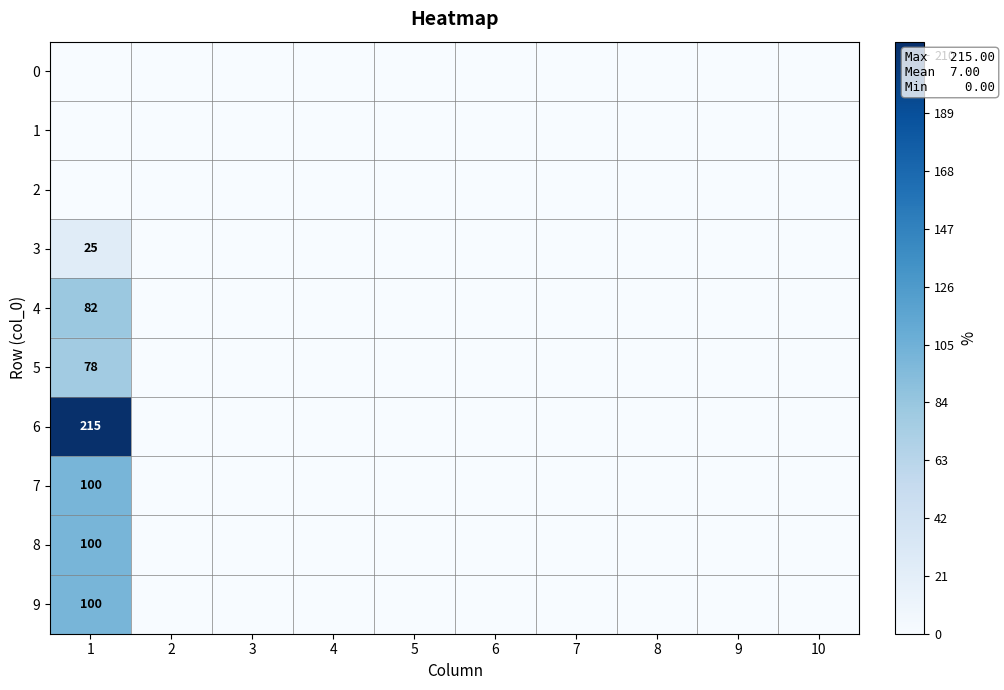

Is it true that 6 equals 128 at 1?

False